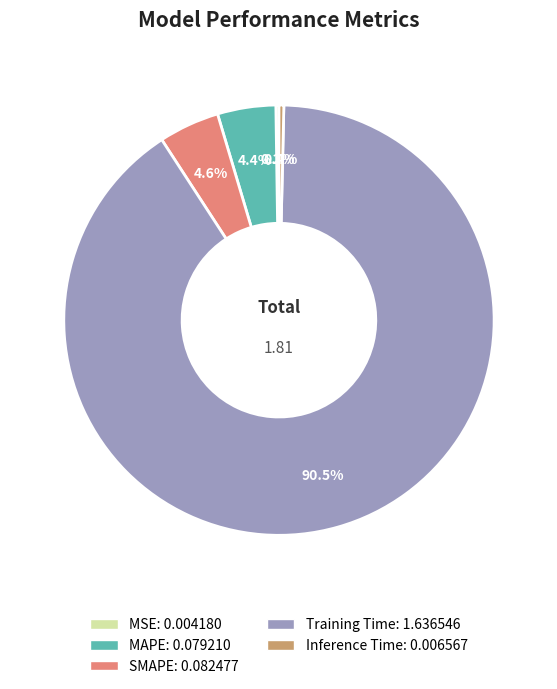

What percentage do Training Time and SMAPE together represent?

95.0%